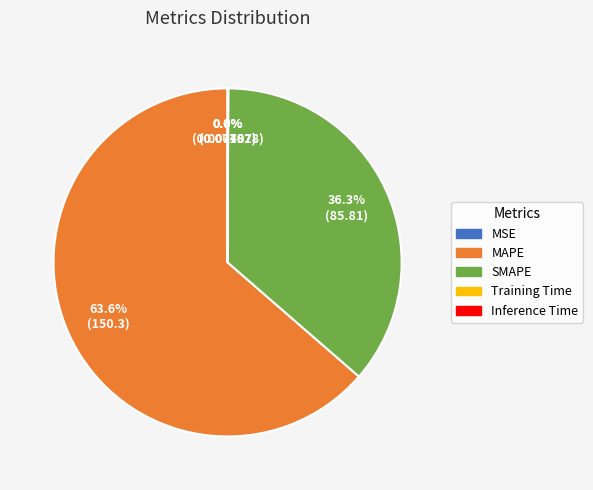

Is MAPE the majority of the pie?

Yes